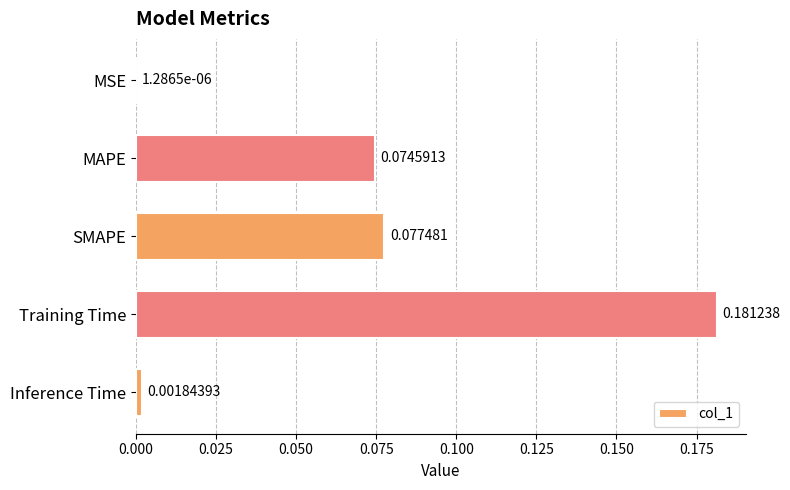

What is the sum of all values?

0.3